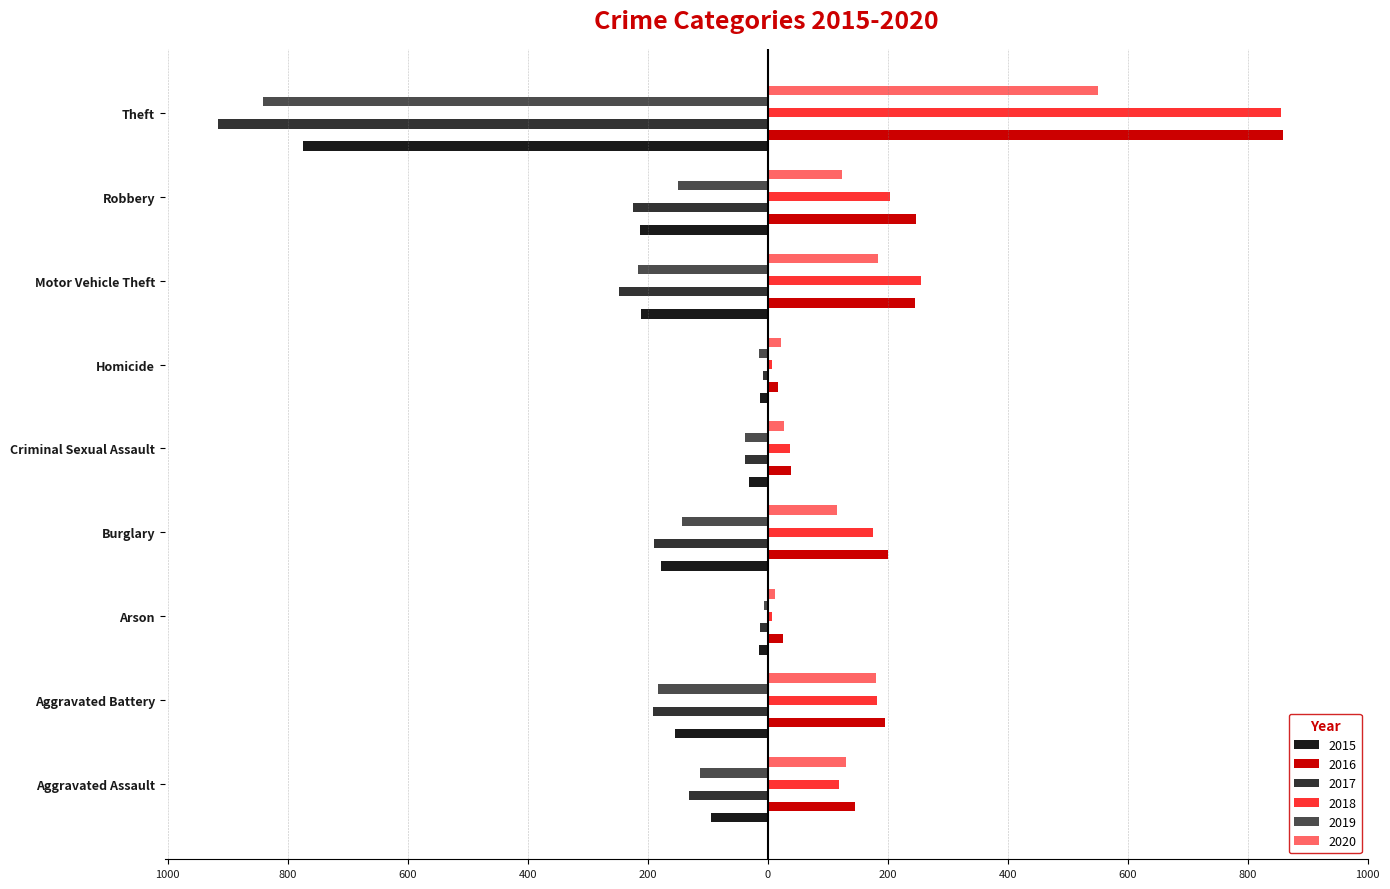

Reading left to right, extract all data points from this chart.

2015: Aggravated Assault=-95	Aggravated Battery=-154	Arson=-15	Burglary=-178	Criminal Sexual Assault=-31	Homicide=-13	Motor Vehicle Theft=-211	Robbery=-212	Theft=-774
2016: Aggravated Assault=146	Aggravated Battery=196	Arson=25	Burglary=201	Criminal Sexual Assault=39	Homicide=18	Motor Vehicle Theft=245	Robbery=247	Theft=858
2017: Aggravated Assault=-131	Aggravated Battery=-191	Arson=-12	Burglary=-189	Criminal Sexual Assault=-37	Homicide=-8	Motor Vehicle Theft=-247	Robbery=-224	Theft=-916
2018: Aggravated Assault=119	Aggravated Battery=183	Arson=8	Burglary=176	Criminal Sexual Assault=38	Homicide=8	Motor Vehicle Theft=256	Robbery=204	Theft=856
2019: Aggravated Assault=-113	Aggravated Battery=-182	Arson=-6	Burglary=-143	Criminal Sexual Assault=-37	Homicide=-14	Motor Vehicle Theft=-216	Robbery=-150	Theft=-841
2020: Aggravated Assault=131	Aggravated Battery=180	Arson=12	Burglary=116	Criminal Sexual Assault=28	Homicide=22	Motor Vehicle Theft=184	Robbery=124	Theft=551